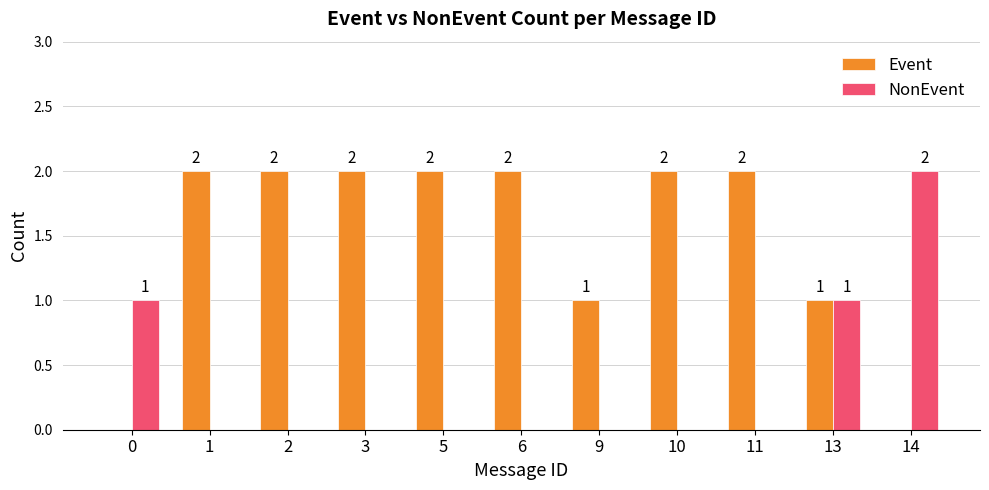

Does the chart contain stacked bars?

No